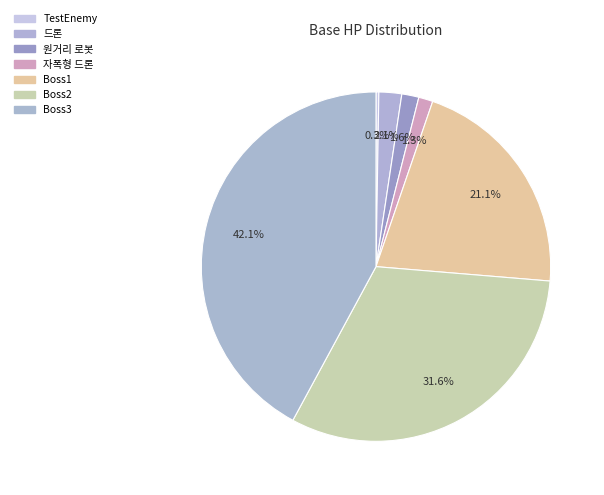

Which category has the smallest portion of the pie?

TestEnemy